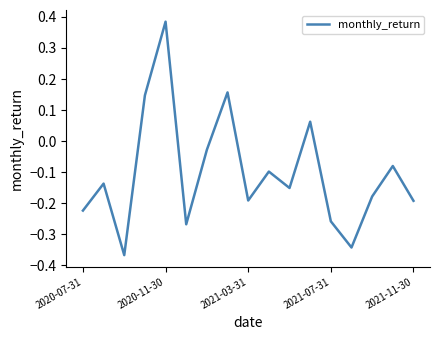

How many negative values are there?

13